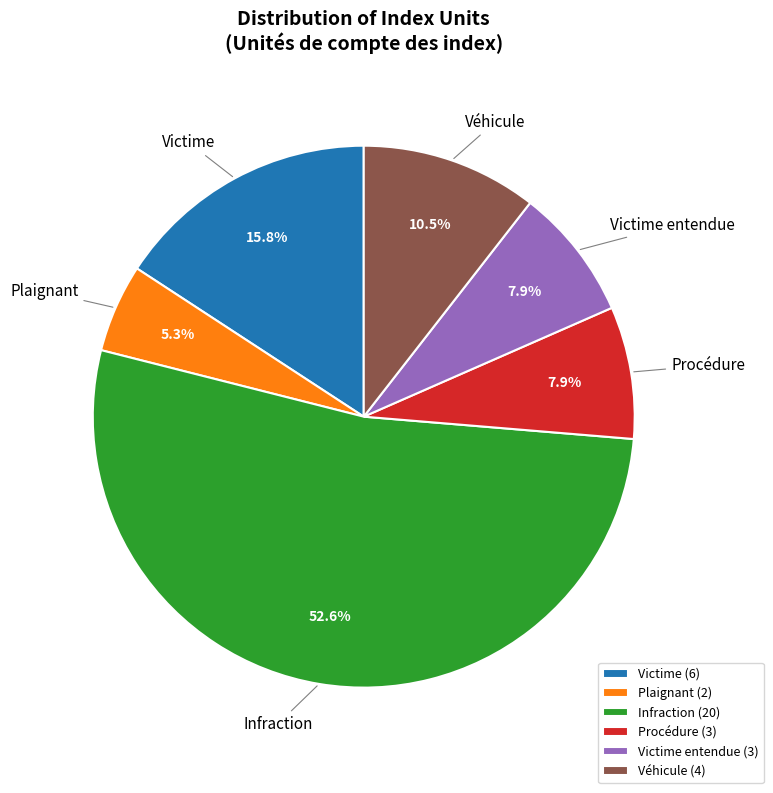

Between Infraction and Procédure, which is larger?

Infraction